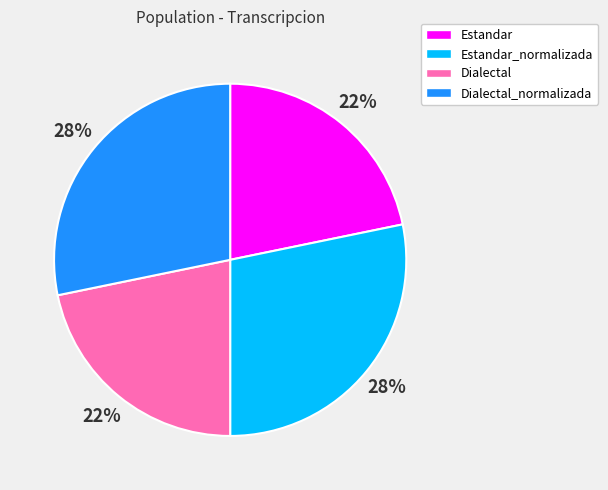

To the nearest percent, what is the difference between the Dialectal and Dialectal_normalizada slice percentages?

6%